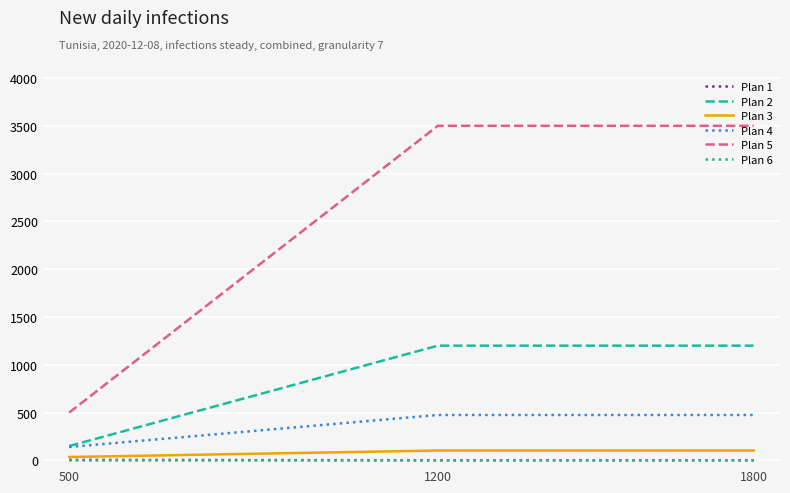

Which series has the widest spread of values?

Plan 5